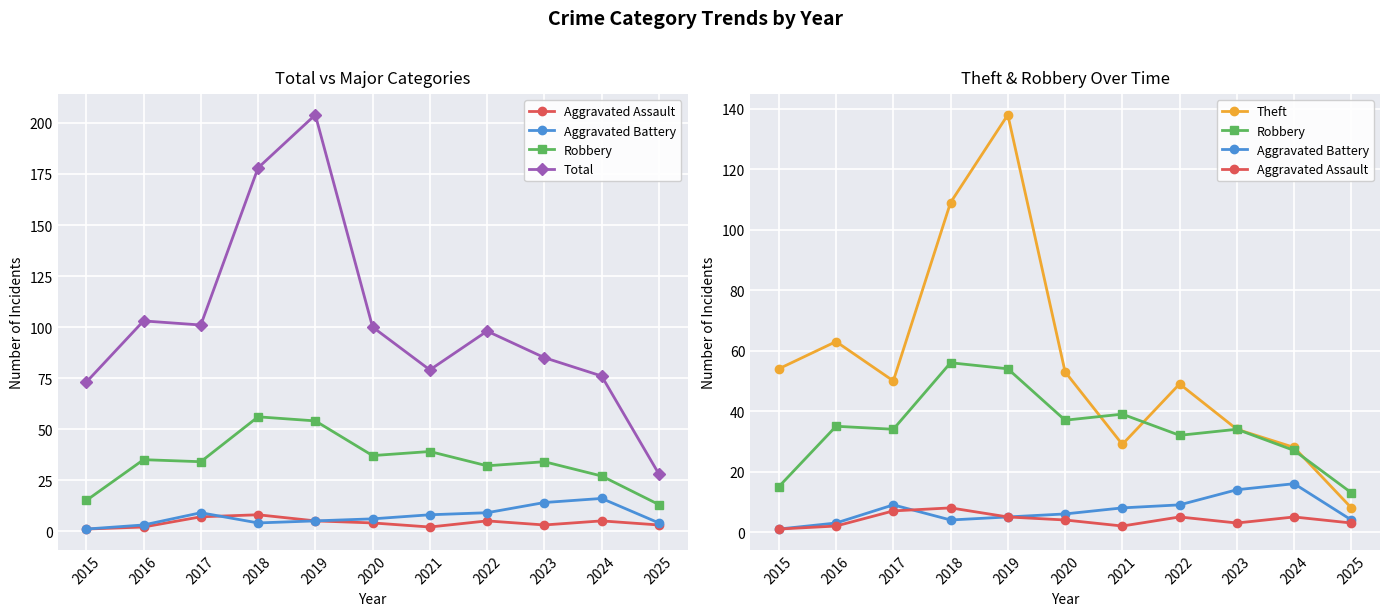

Where does the Aggravated Battery series first go above 6?

2017